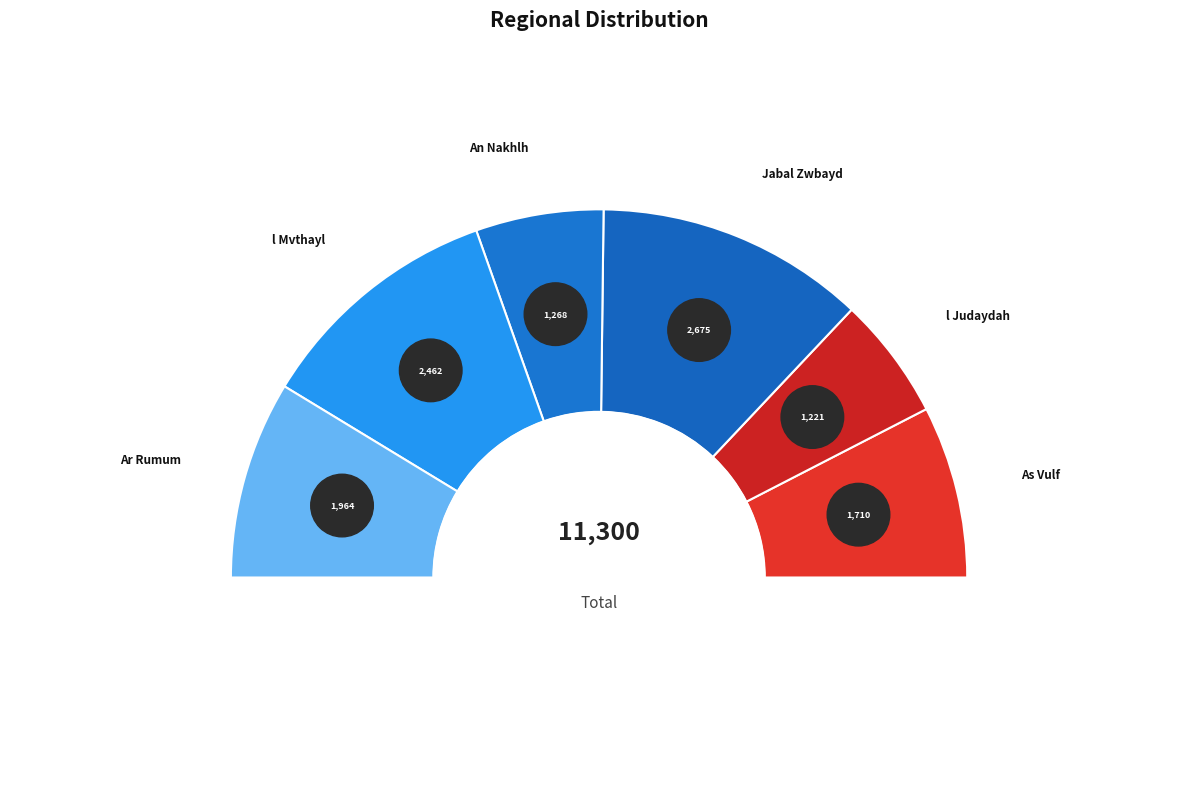

Which category has the smallest portion of the pie?

l Judaydah